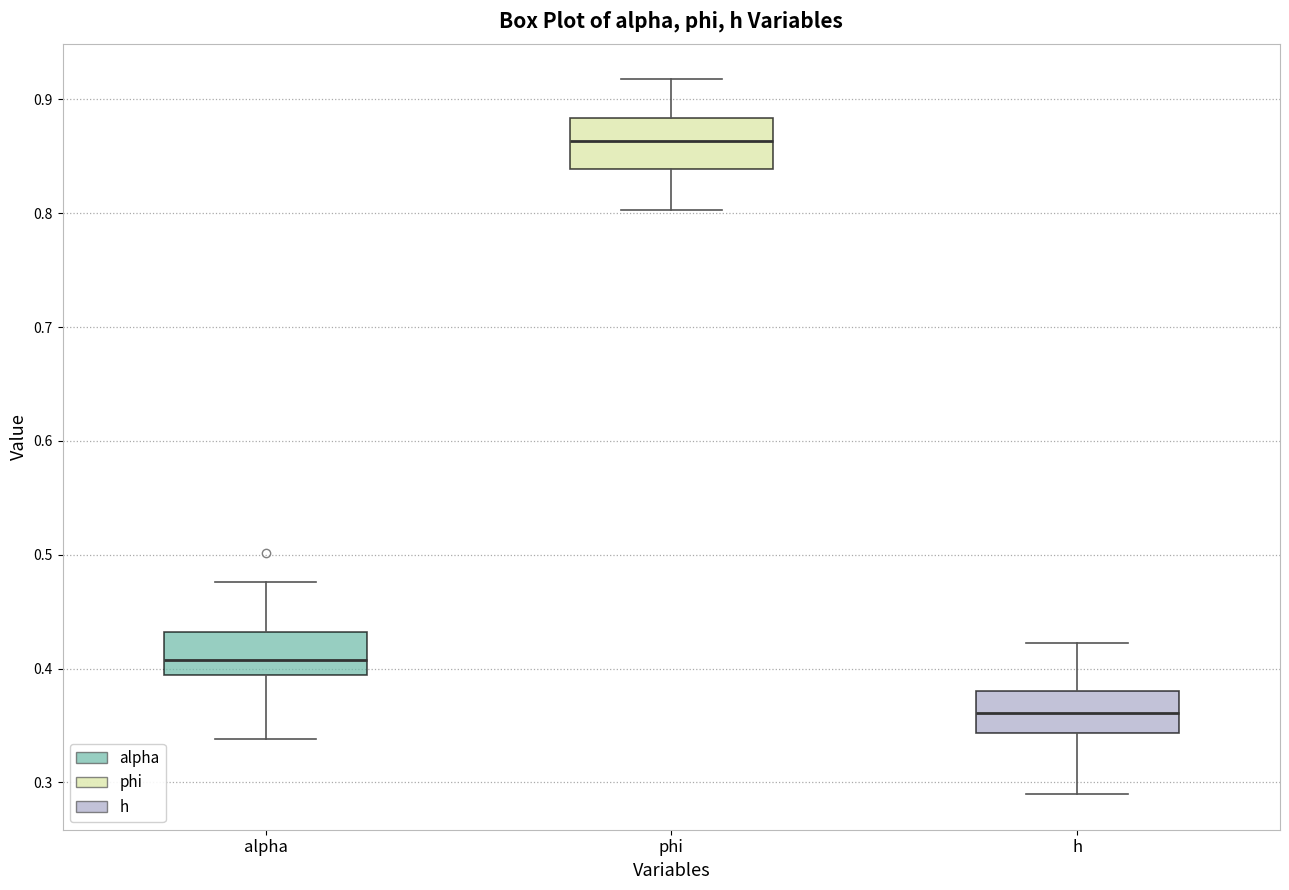

Where is the upper edge of the box for alpha on the y-axis? The values are not printed on the chart, so give them approximately, as read against the axis.

0.43